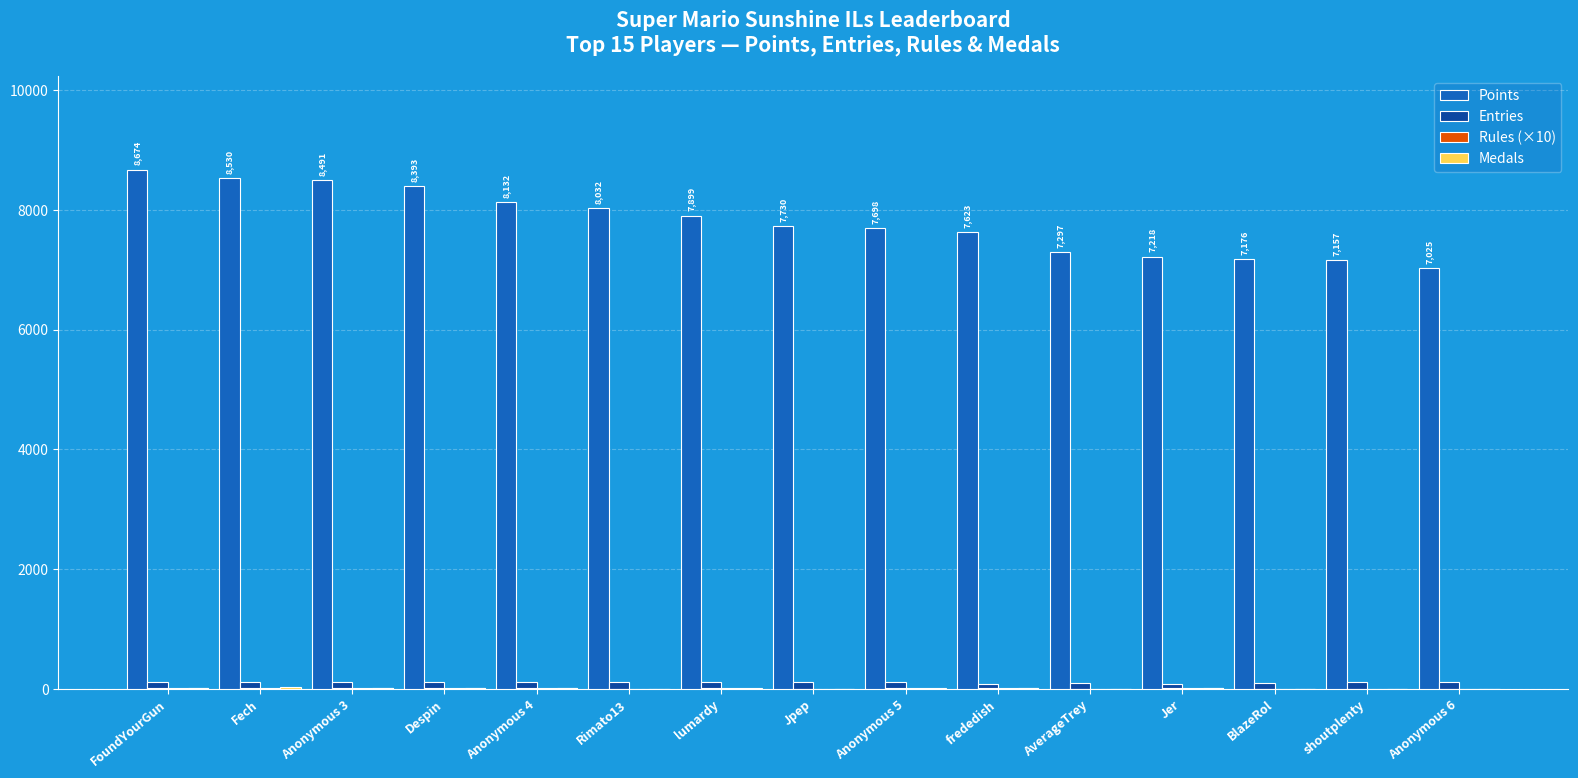

How many data points does each series have?

15